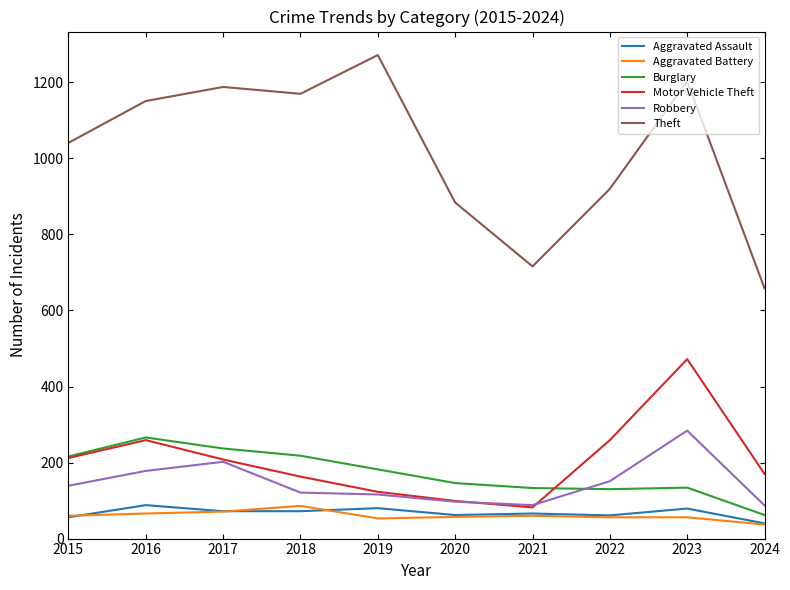

True or false: Theft has a value of 302 at 2018.

False